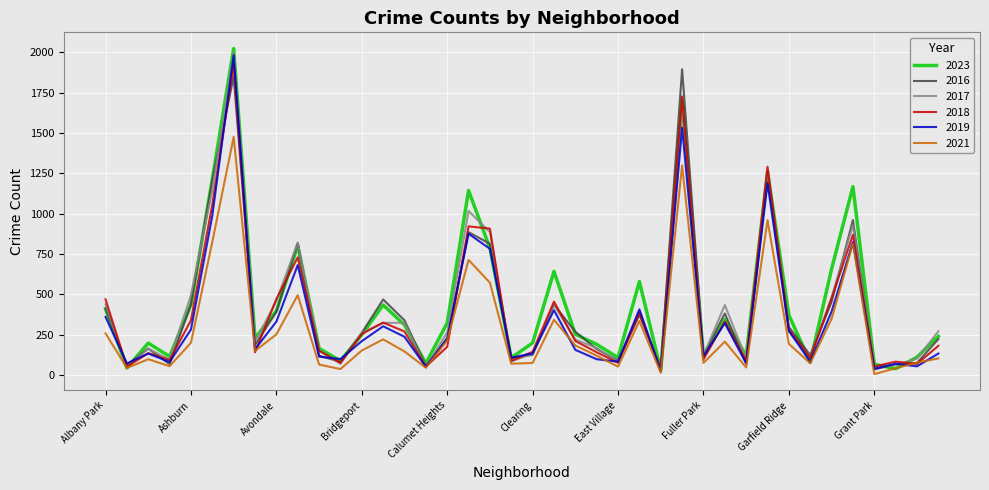

Which series has the widest spread of values?

2023